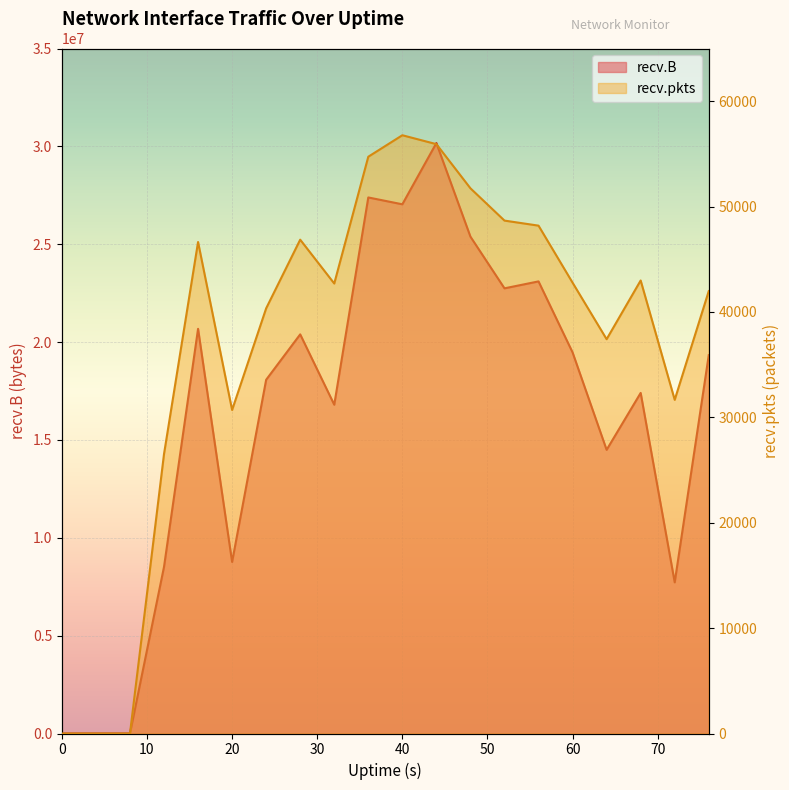

Reading left to right, extract all data points from this chart.

recv.B: 0=0	4=0	8=0	12=8516076	16=20676337	20=8766355	24=18074042	28=20394123	32=16798933	36=27389447	40=27039412	44=30169330	48=25386495	52=22745978	56=23100355	60=19472020	64=14493784	68=17401861	72=7723983	76=19331401
recv.pkts: 0=0	4=0	8=0	12=26523	16=46639	20=30699	24=40343	28=46859	32=42699	36=54731	40=56769	44=55924	48=51734	52=48670	56=48191	60=42780	64=37415	68=42987	72=31662	76=41980